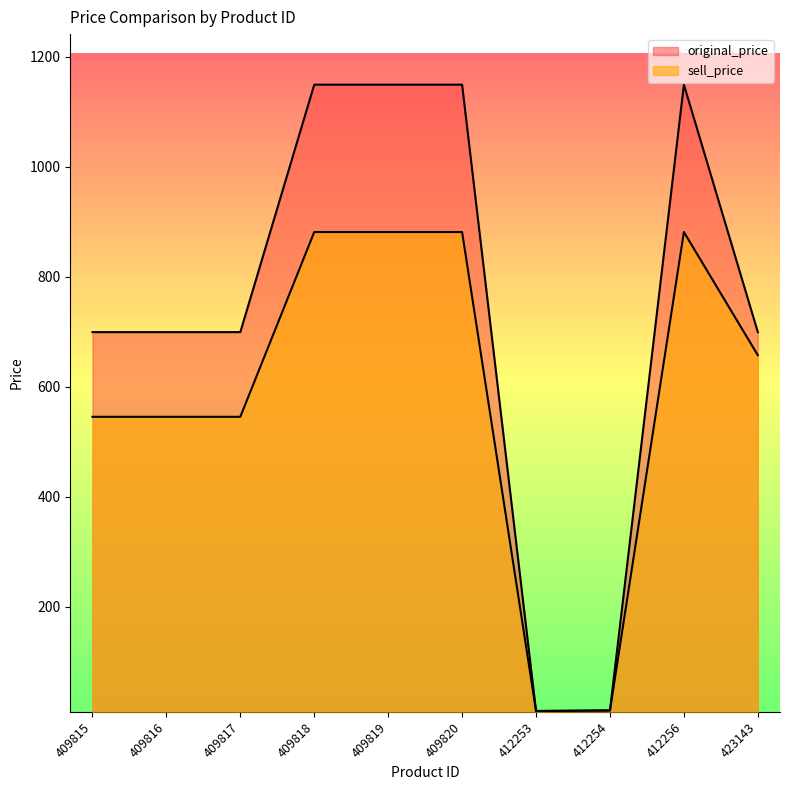

What is the average value of the sell_price series?

584